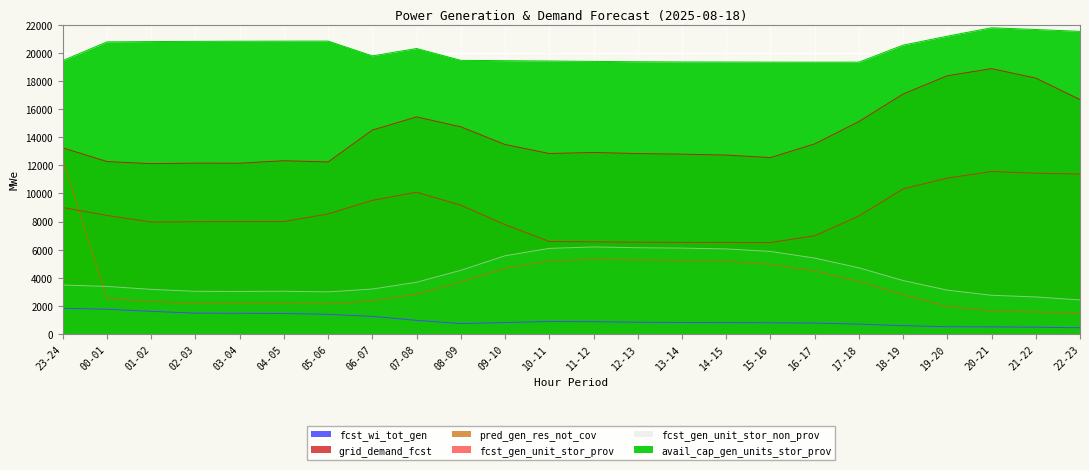

Which label corresponds to the largest value in the chart?

20-21